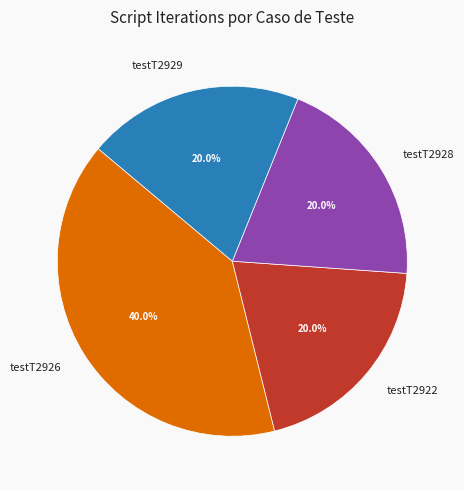

To the nearest percent, what is the combined percentage of testT2928 and testT2926?

60%